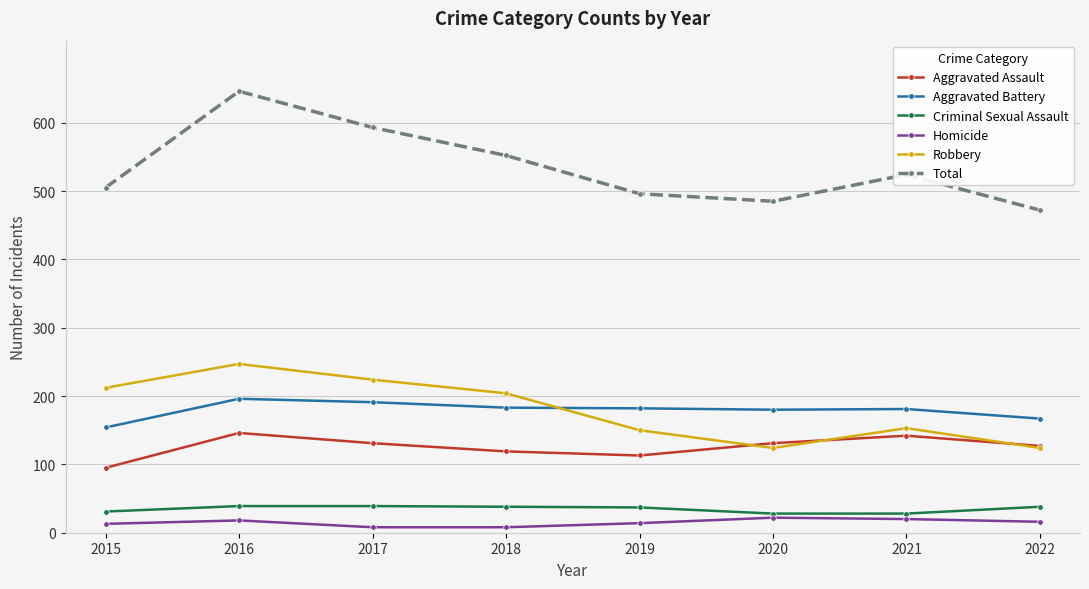

At which label is Total closest to 559?

2018